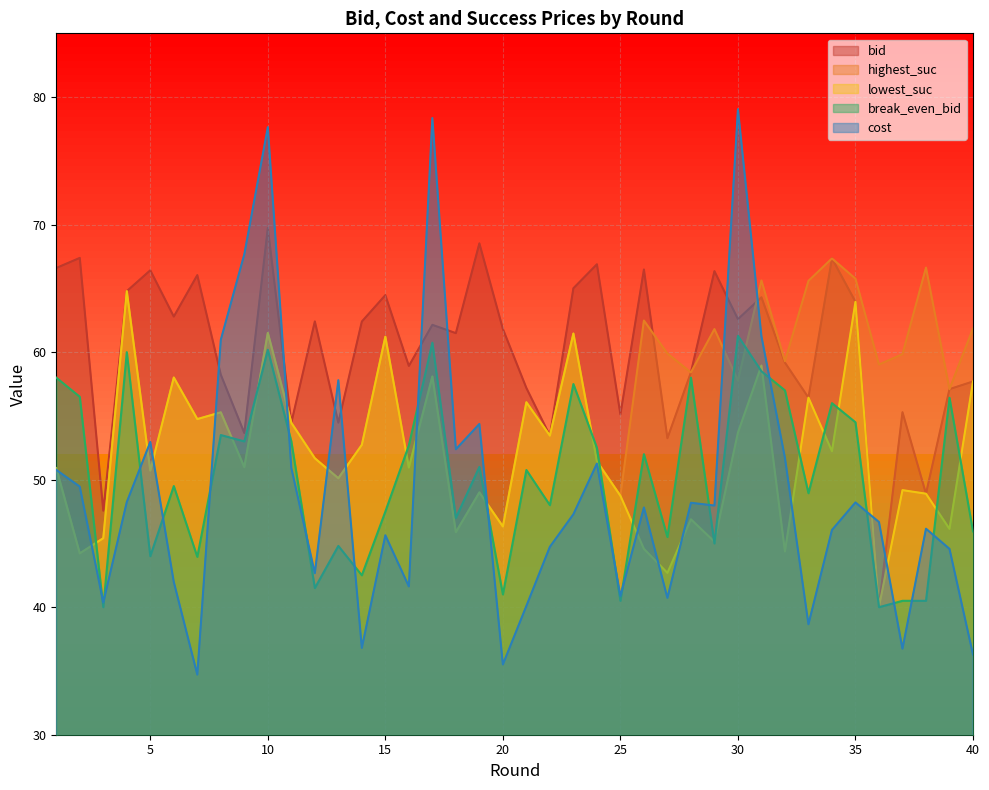

Count the number of categories in the chart.

40